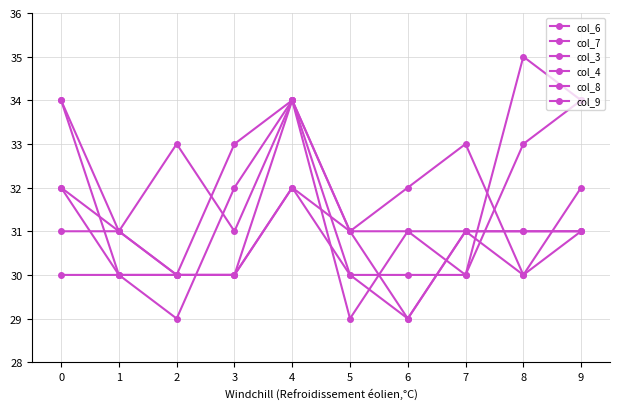

How many lines are shown in the chart?

6